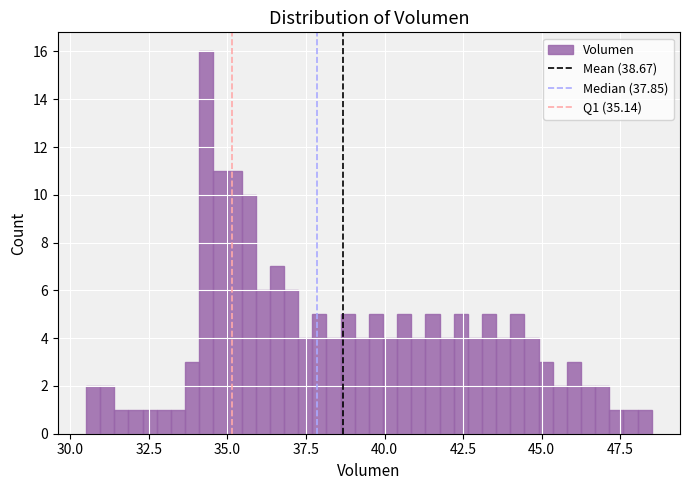

Around what value on the x-axis is the tallest bar? Give the approximate position of its centre, as read against the axis.

34.5